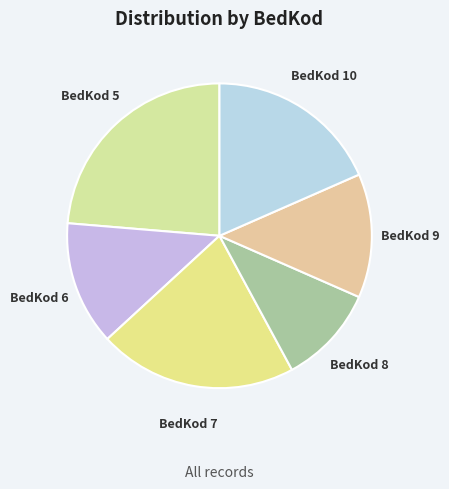

Approximately how many times larger is the value at BedKod 9 compared to BedKod 7?

0.6